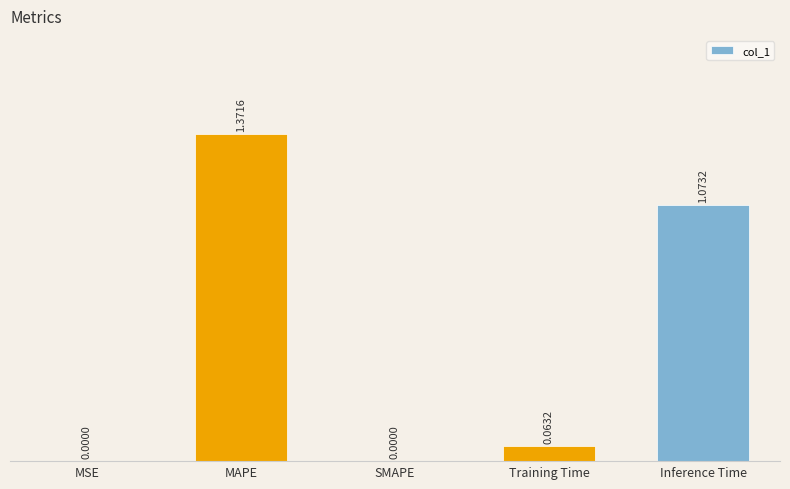

At which category does the chart reach its peak across all series?

MAPE